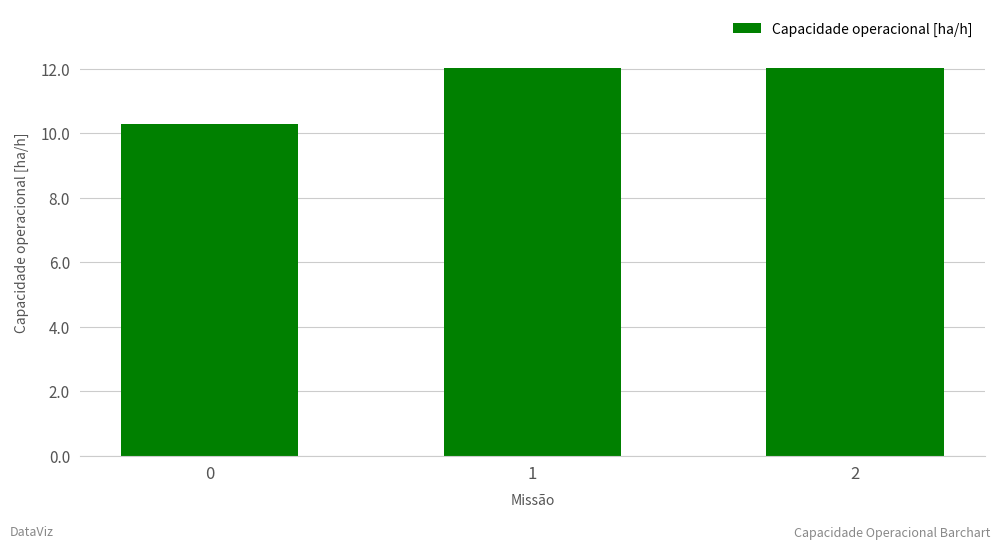

Does the chart contain stacked bars?

No